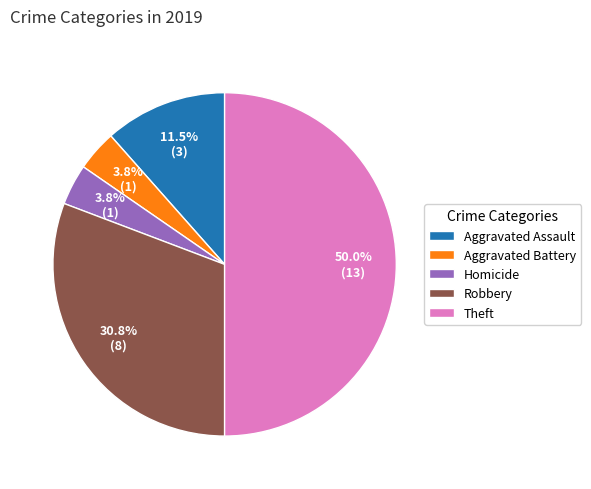

Which has a higher value, Theft or Aggravated Assault?

Theft